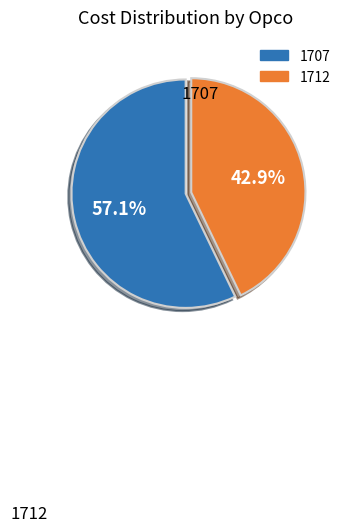

Does 1707 represent more than half of the total?

Yes